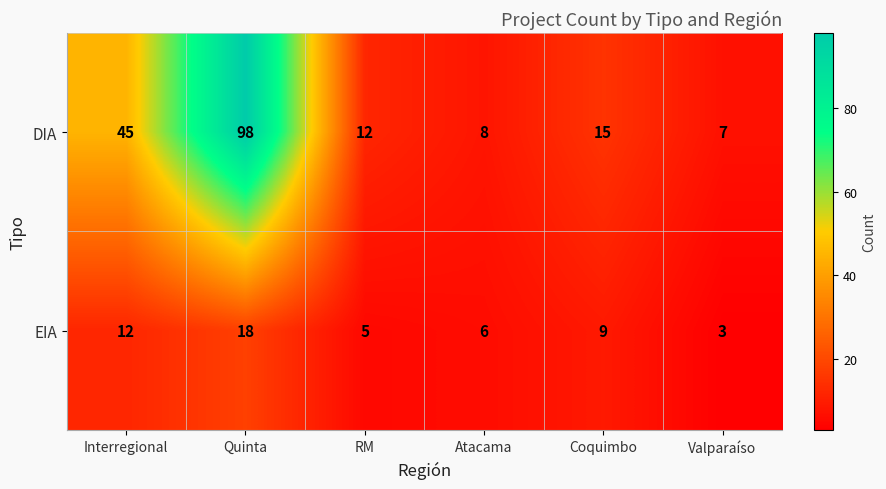

Which series changed the most between Interregional and RM?

DIA